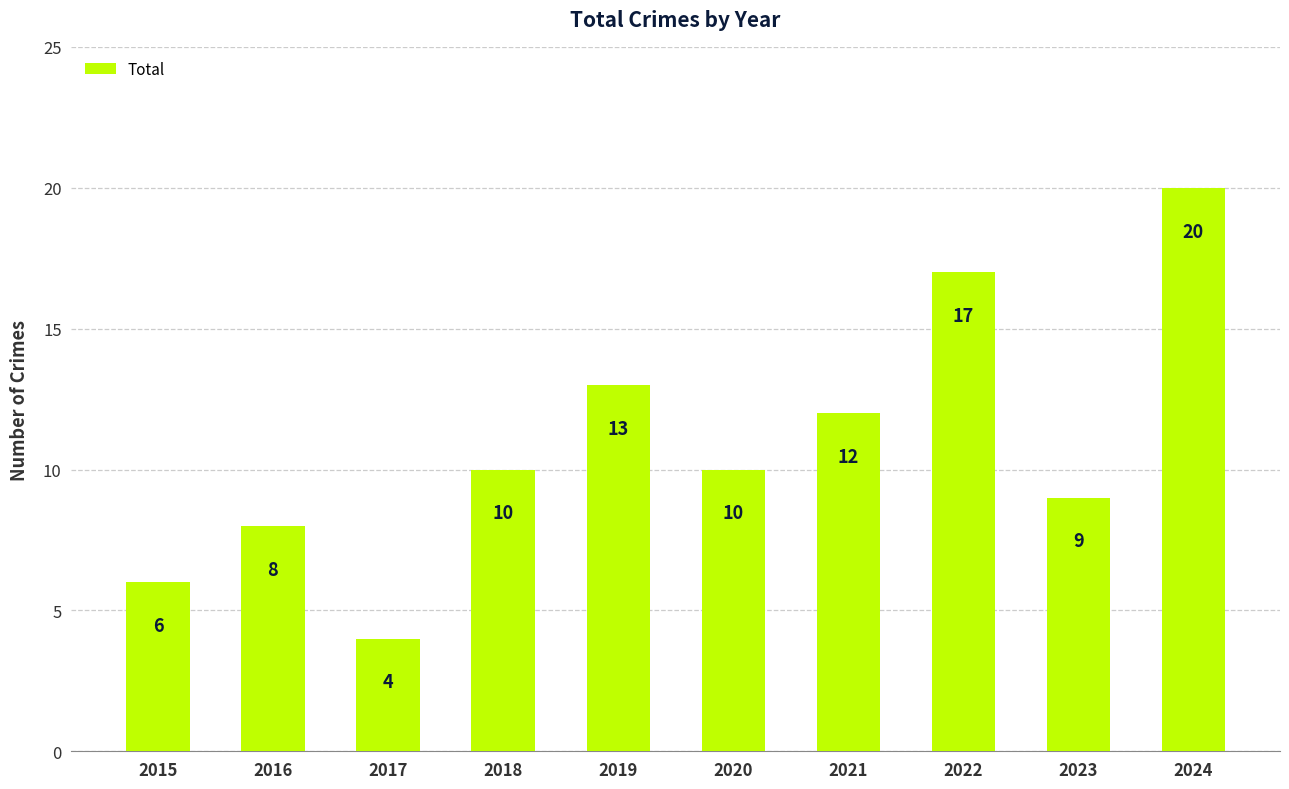

Between 2020 and 2024, which is larger?

2024